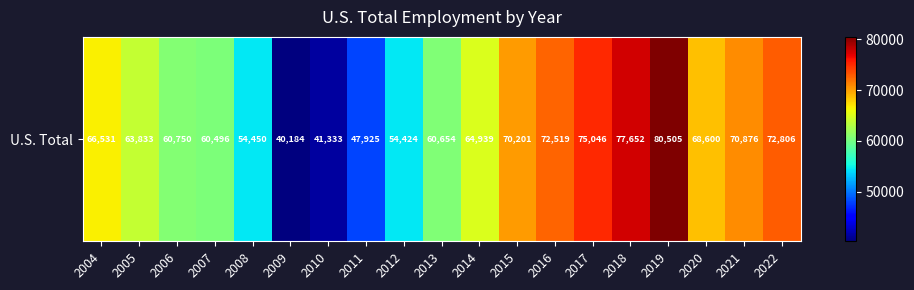

True or false: the data shows 22138 at 2009.

False